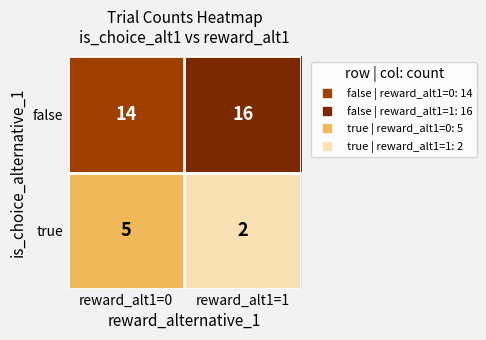

Read the false value at reward_alt1=1.

16